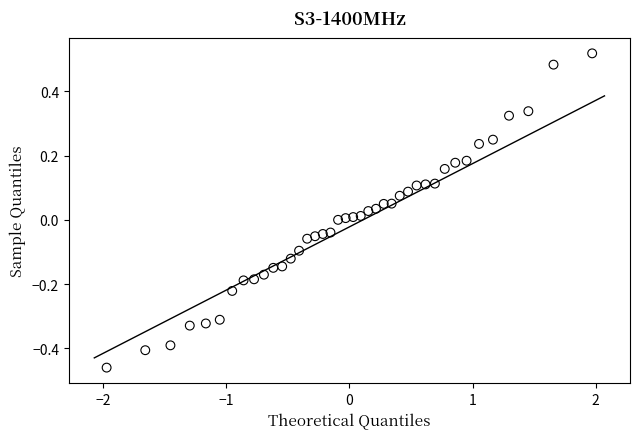

What is the range of Y values (max minus min)?

1.0